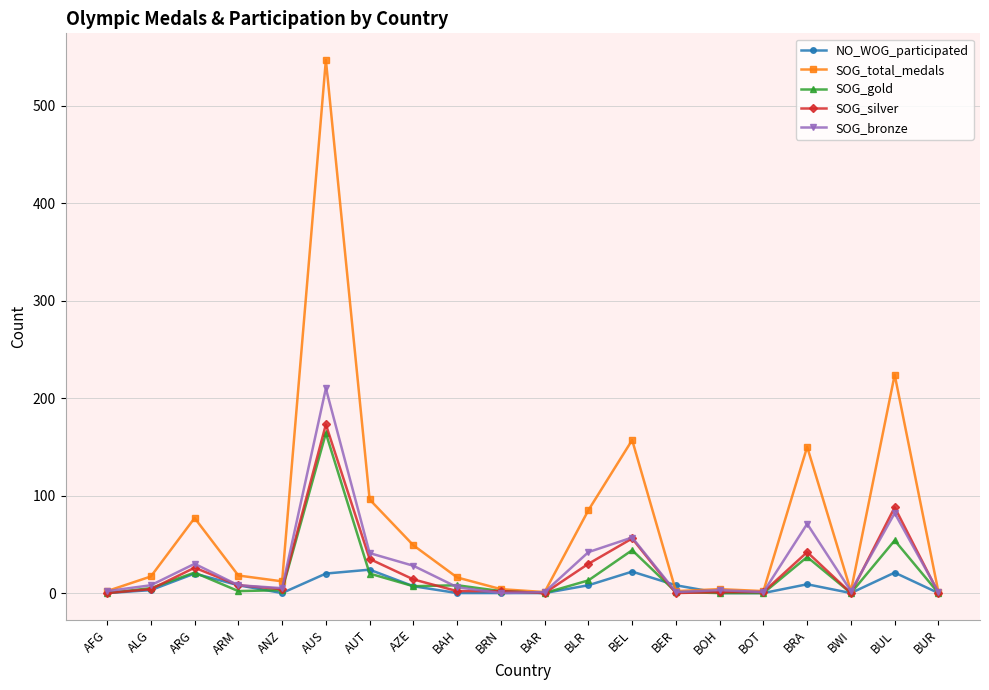

Is it true that SOG_bronze equals 1 at BUR?

True